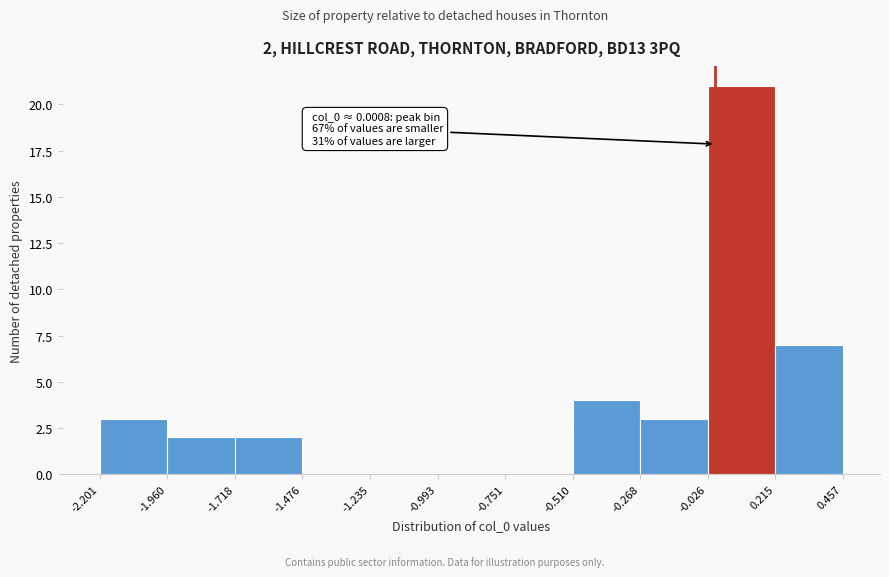

Over which range of the x-axis is the bar tallest?

-0.026 to 0.215